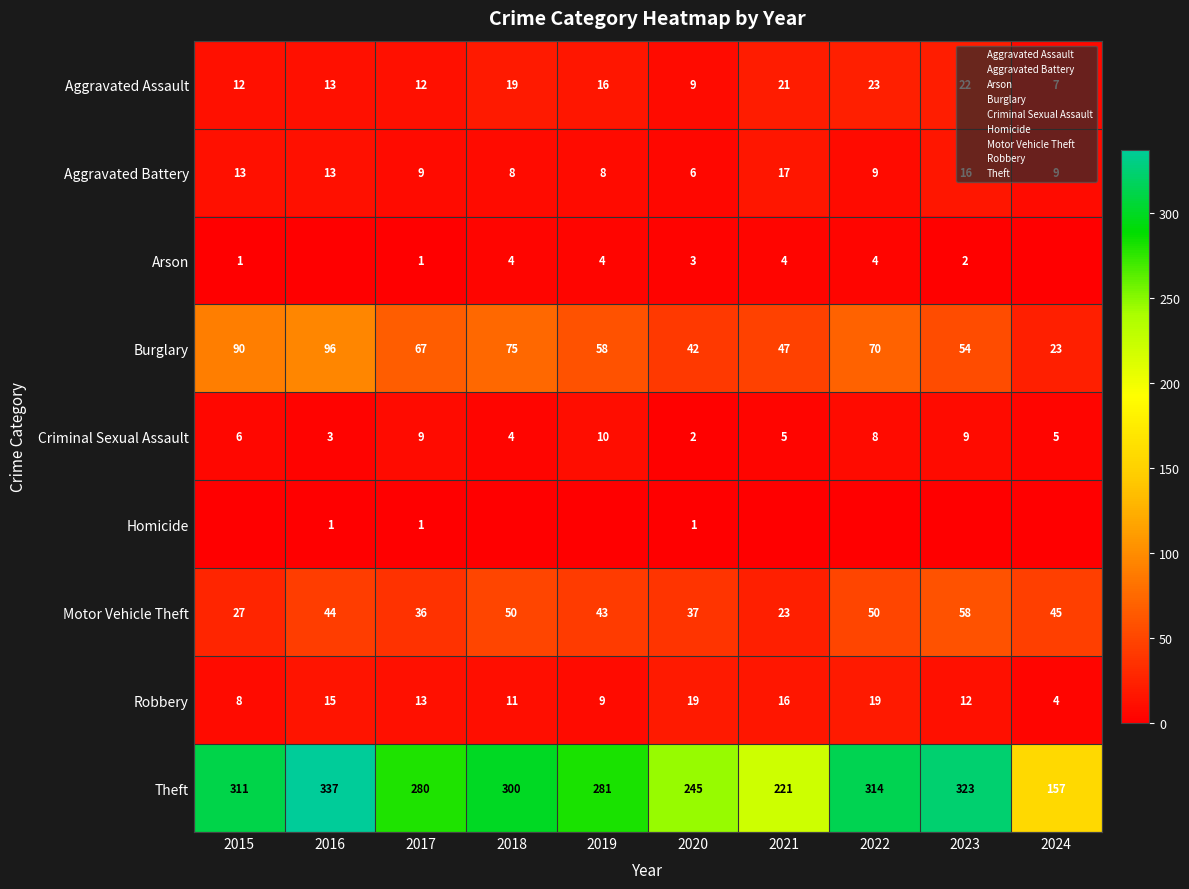

What is the highest value of the Criminal Sexual Assault series?

10